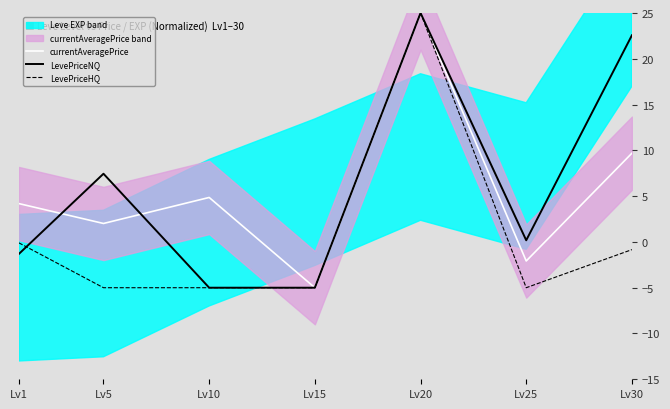

Does the chart display data point markers on the line(s)?

No